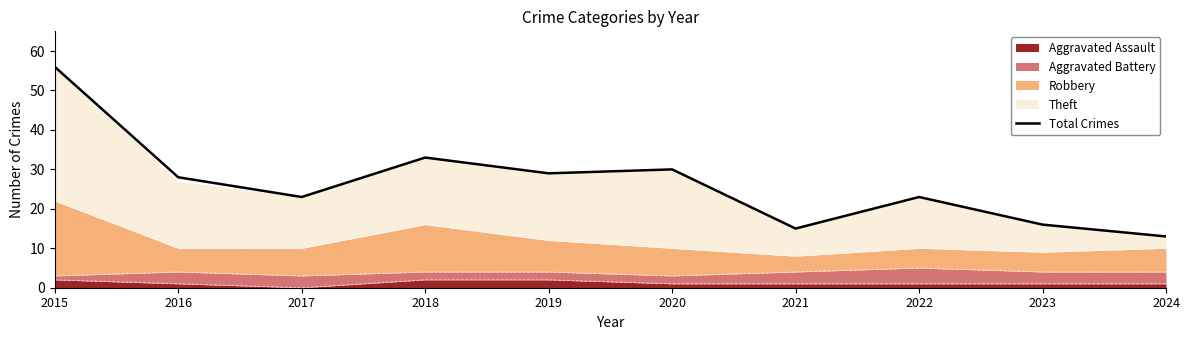

Reading right to left, extract all data points from this chart.

2024=13	2023=16	2022=23	2021=15	2020=30	2019=29	2018=33	2017=23	2016=28	2015=56